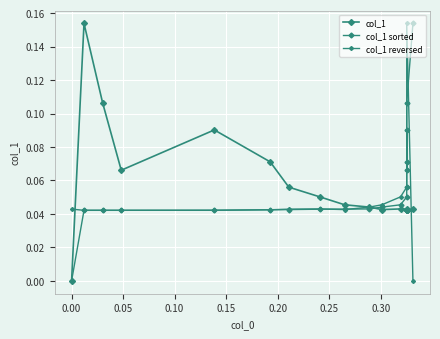

What are all the series names shown in the legend?

col_1, col_1 sorted, col_1 reversed